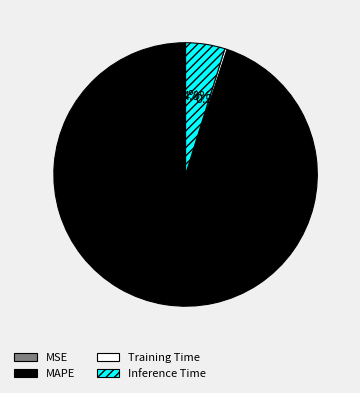

Between Inference Time and MAPE, which is larger?

MAPE